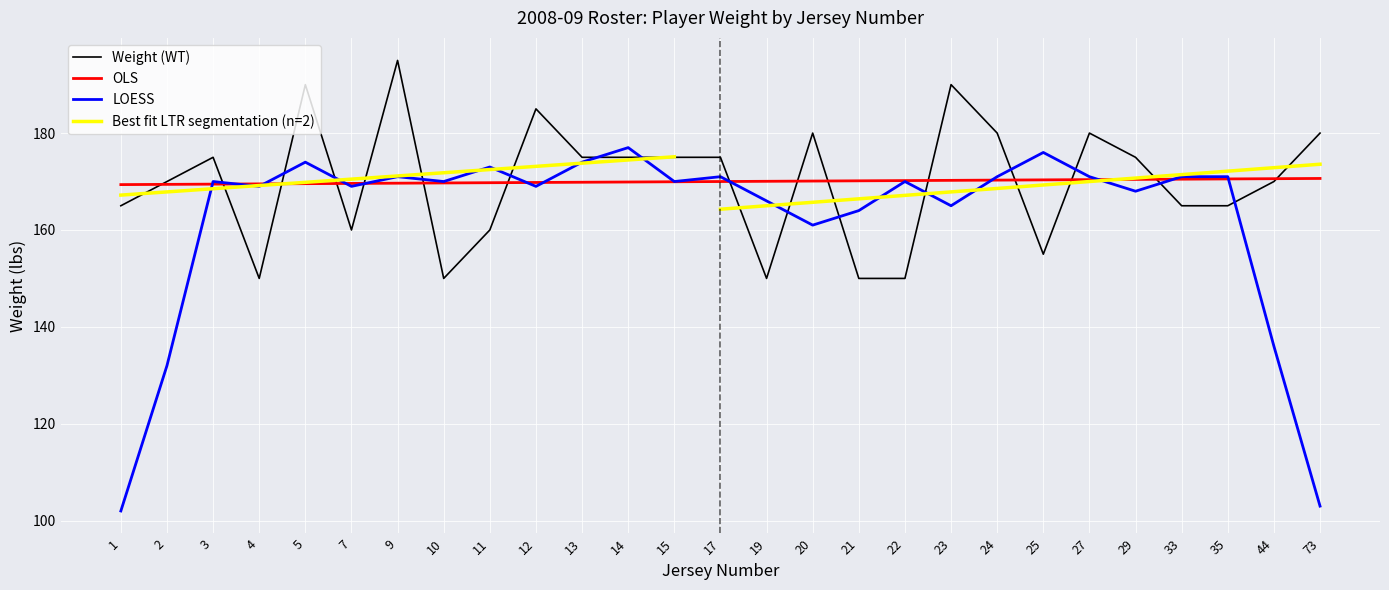

Approximately how many times larger is the value at 15 compared to 14?

1.0